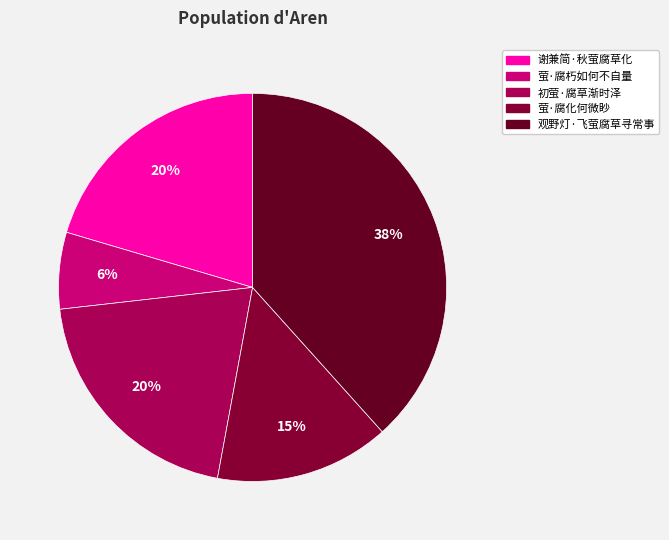

The 谢兼简·秋萤腐草化 slice represents 8% of the pie. True or false?

False